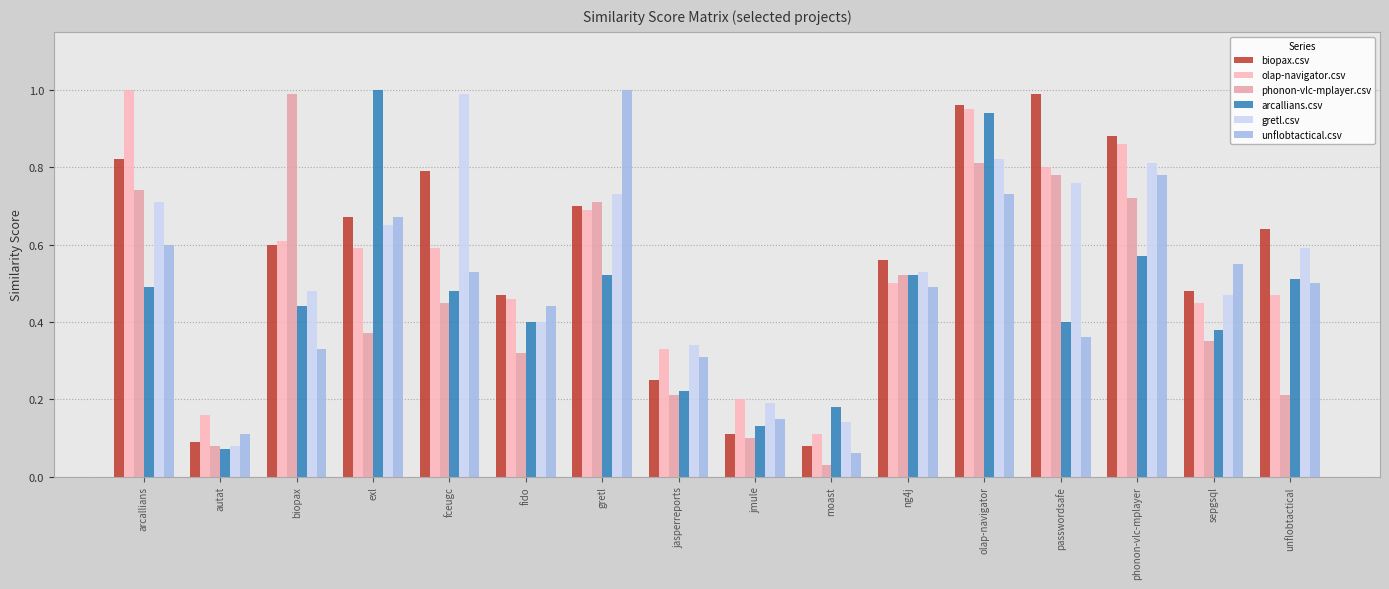

How many data points does each series have?

16